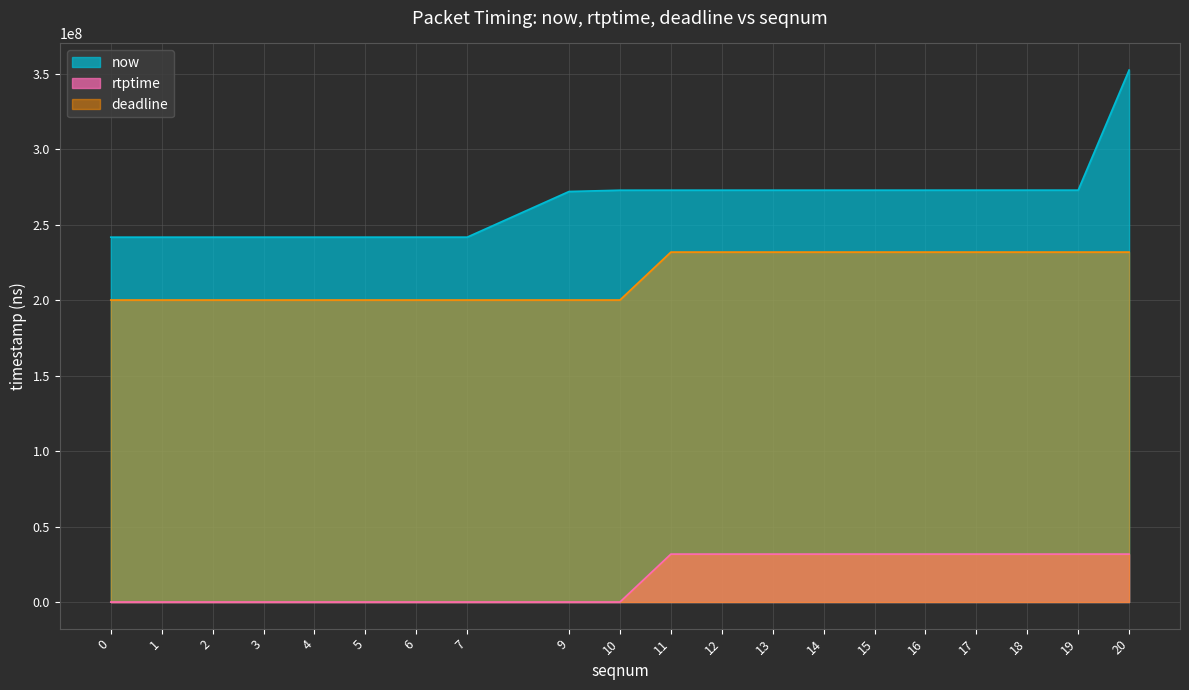

What is the total value across all series at 1?

441628889